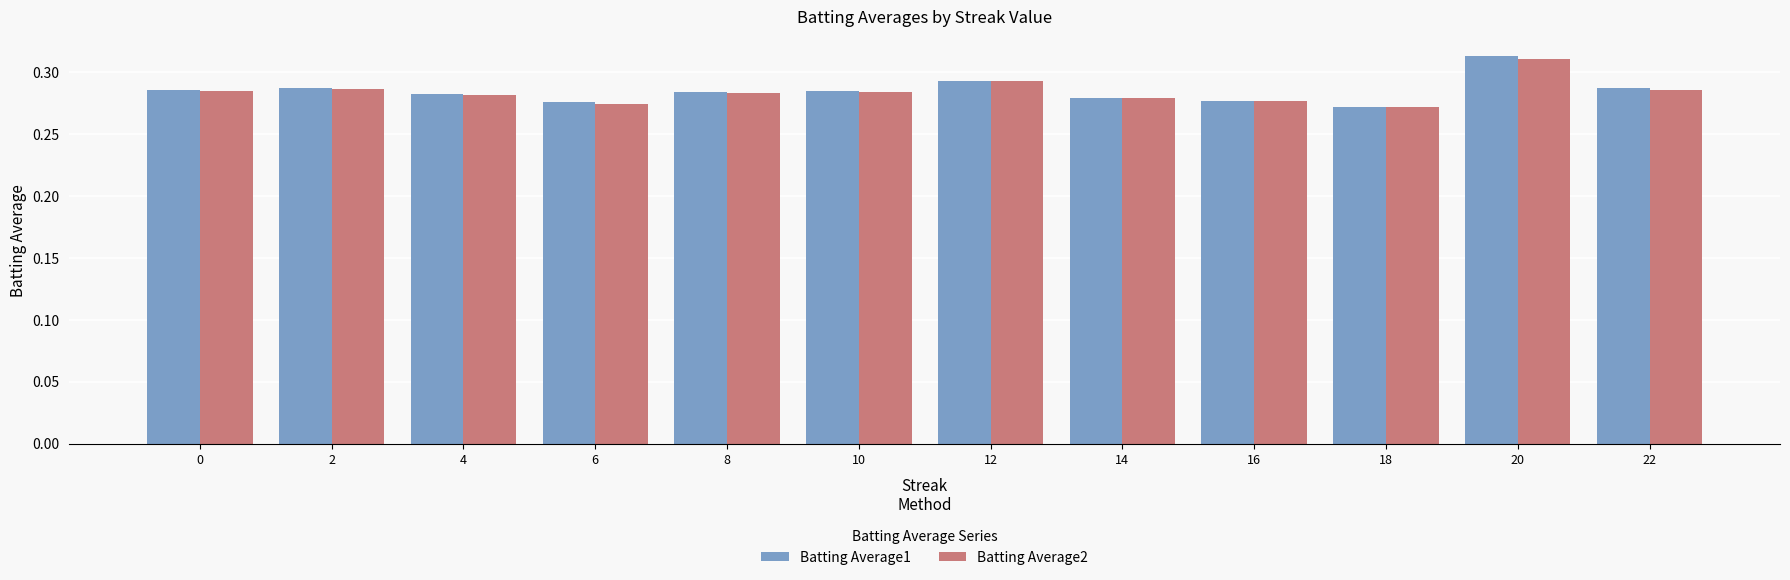

The value of Batting Average2 at 22 is 0.5. True or false?

False